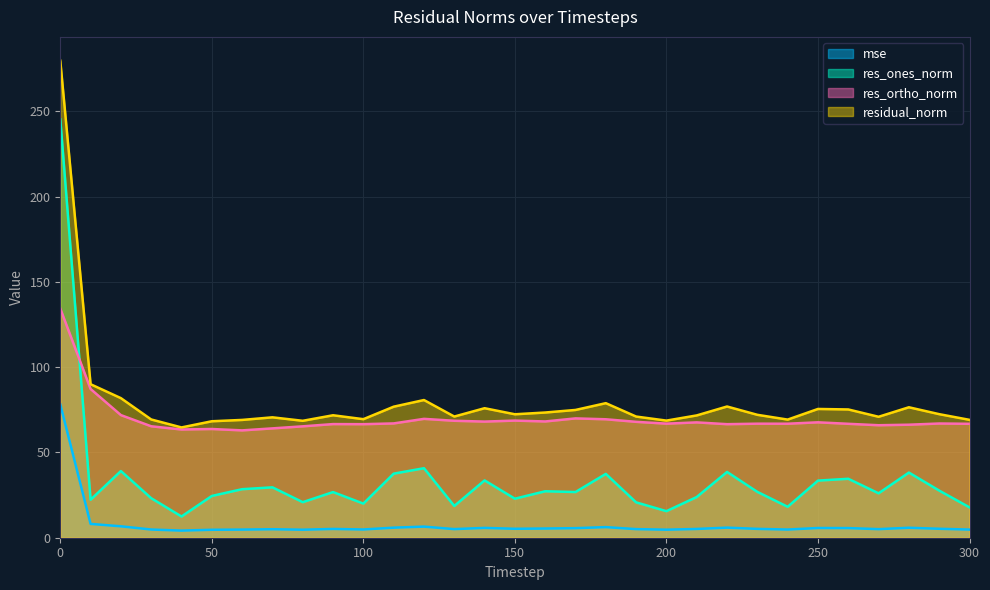

At which label does res_ones_norm reach its minimum?

40